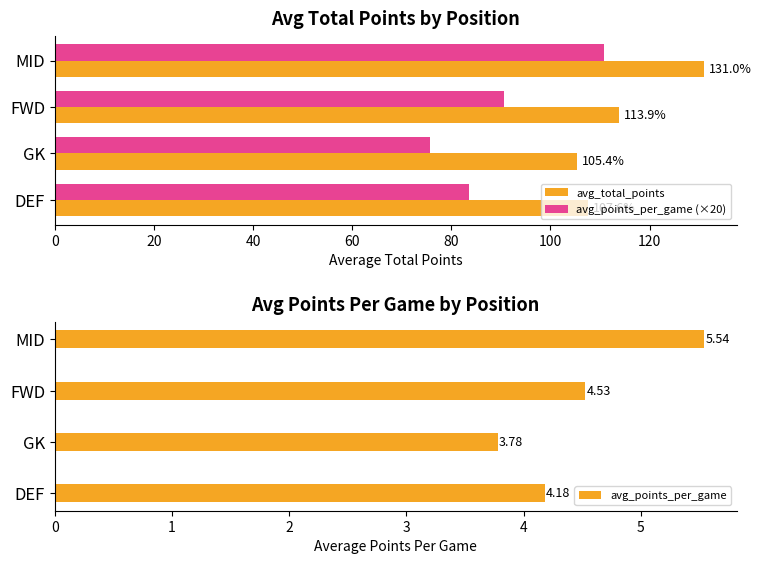

Which series has the widest spread of values?

avg_points_per_game (×20)